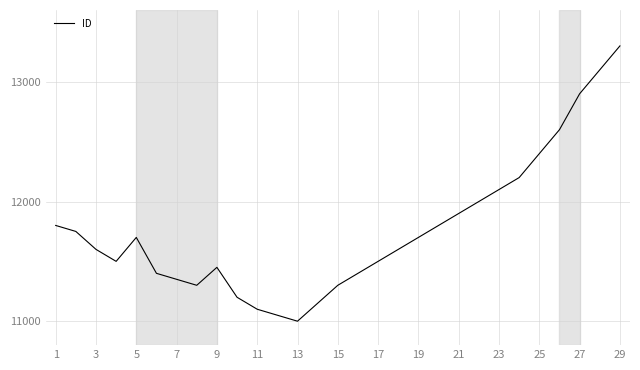

What is the greatest value displayed?

13300